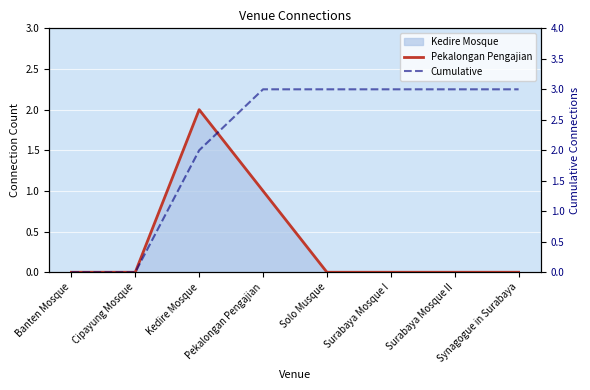

Reading left to right, transcribe all the data shown in this chart.

Pekalongan Pengajian: 0	0	2	1	0	0	0	0
Cumulative: 0	0	2	3	3	3	3	3